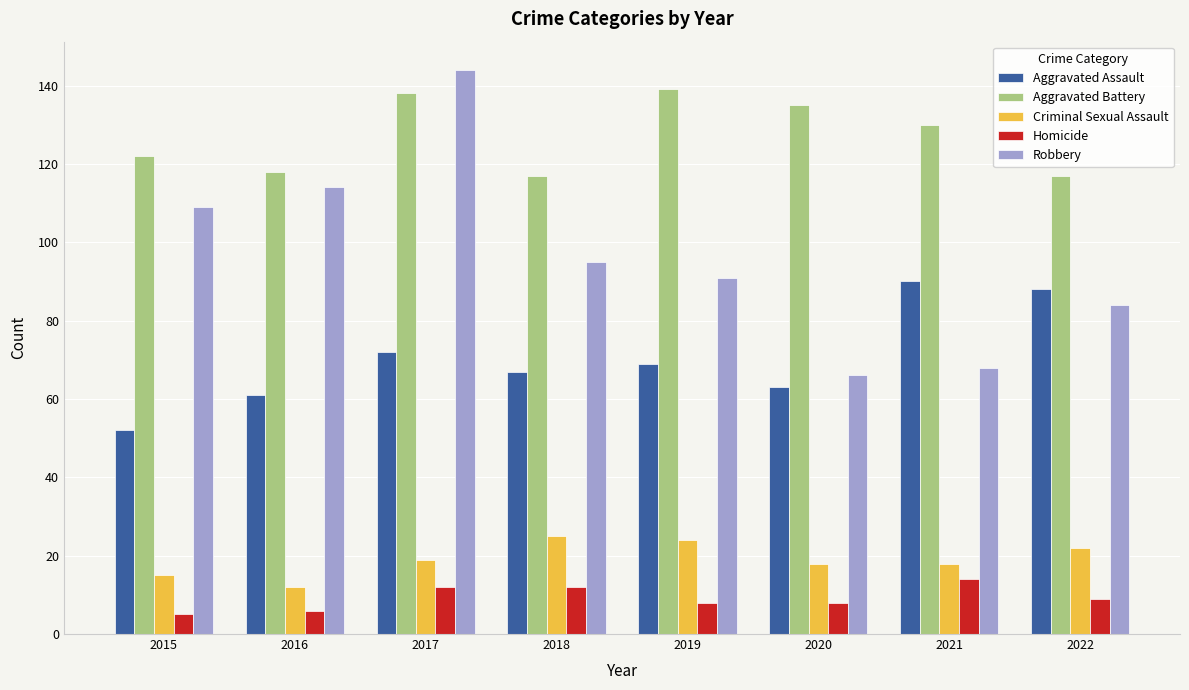

Reading left to right, transcribe all the data shown in this chart.

Aggravated Assault: 2015=52	2016=61	2017=72	2018=67	2019=69	2020=63	2021=90	2022=88
Aggravated Battery: 2015=122	2016=118	2017=138	2018=117	2019=139	2020=135	2021=130	2022=117
Criminal Sexual Assault: 2015=15	2016=12	2017=19	2018=25	2019=24	2020=18	2021=18	2022=22
Homicide: 2015=5	2016=6	2017=12	2018=12	2019=8	2020=8	2021=14	2022=9
Robbery: 2015=109	2016=114	2017=144	2018=95	2019=91	2020=66	2021=68	2022=84